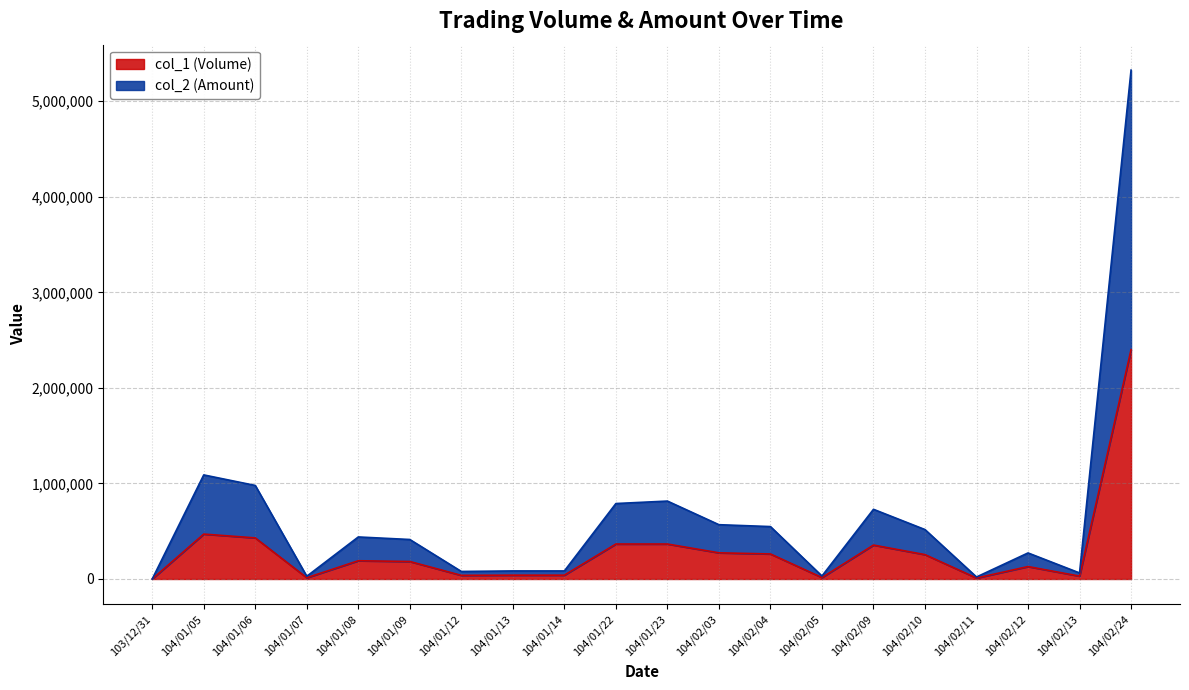

True or false: col_1 (Volume) and col_2 (Amount) intersect in this chart.

False